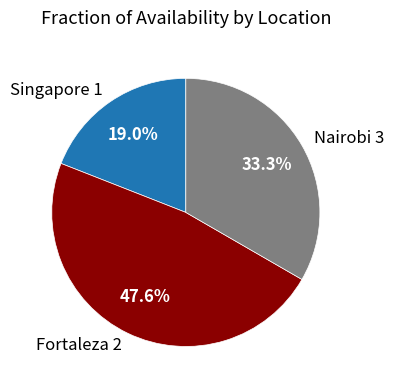

The Singapore 1 slice represents 19% of the pie. True or false?

True